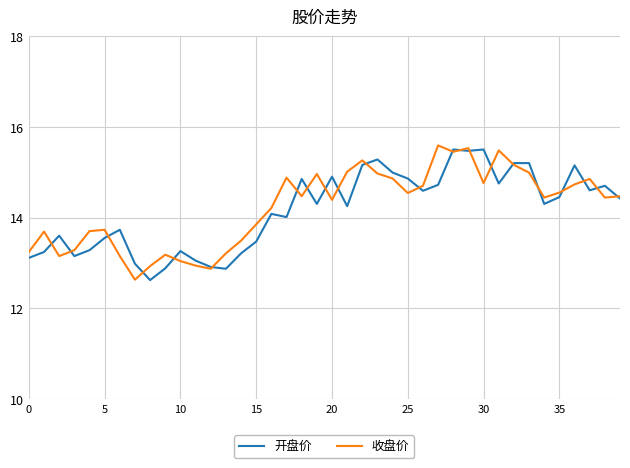

What is the minimum value for 开盘价?

12.6